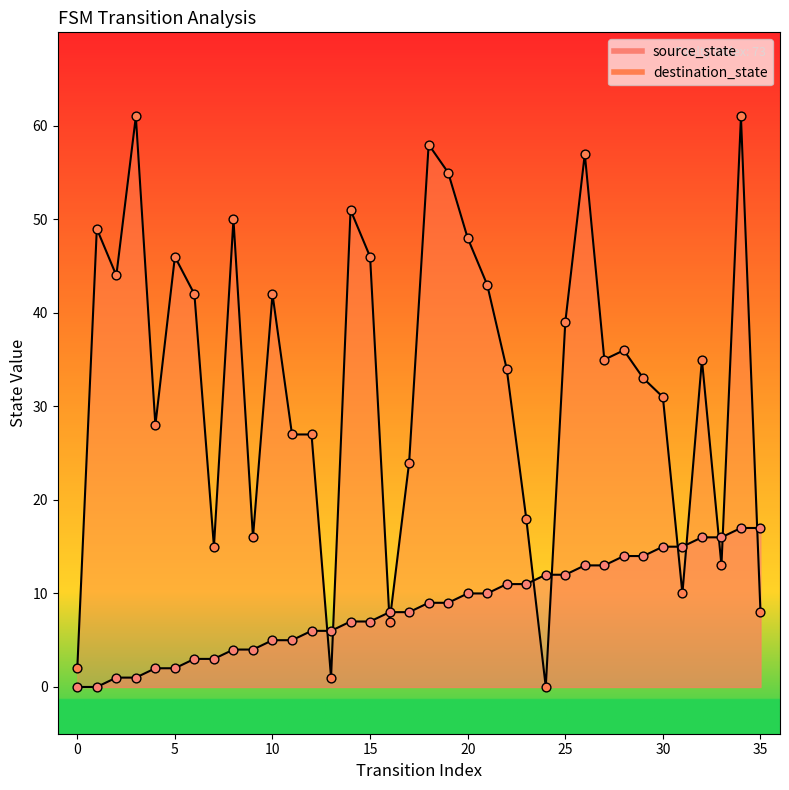

Which series has the widest spread of Y values?

destination_state